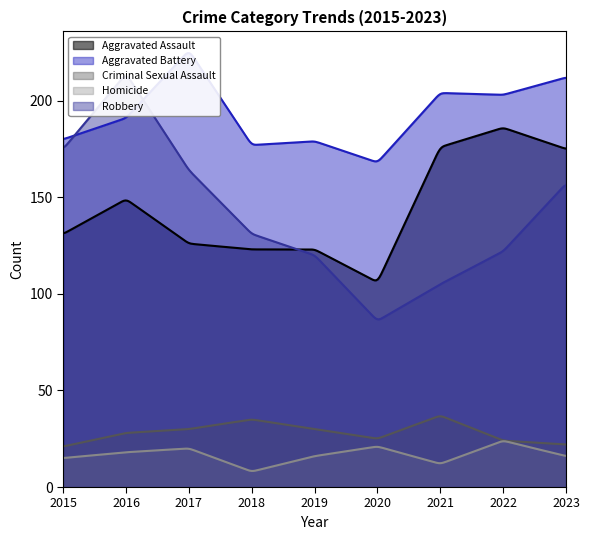

Reading left to right, list all the values displayed in this chart.

Aggravated Assault: 131	149	126	123	123	106	176	186	175
Aggravated Battery: 180	191	226	177	179	168	204	203	212
Criminal Sexual Assault: 21	28	30	35	30	25	37	24	22
Homicide: 15	18	20	8	16	21	12	24	16
Robbery: 175	214	164	131	120	86	105	122	157